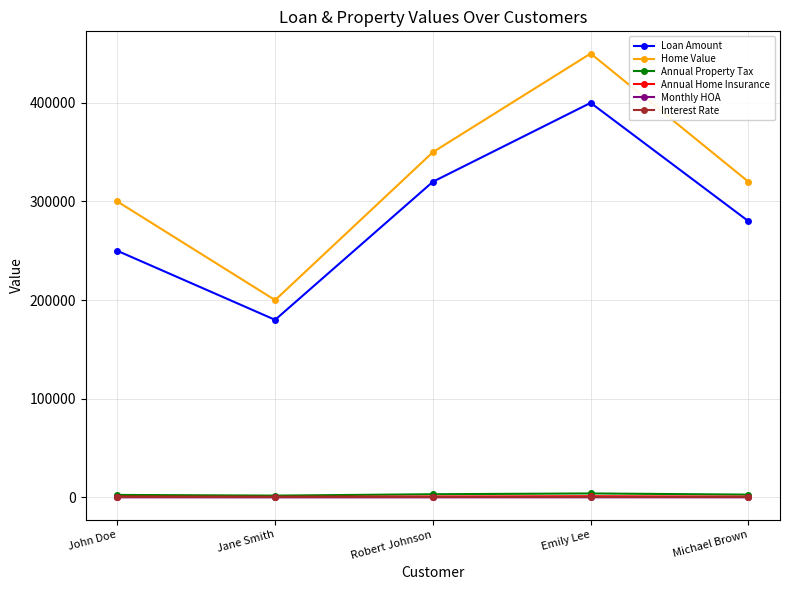

What is the difference between the highest and lowest values at Emily Lee?

450000.0